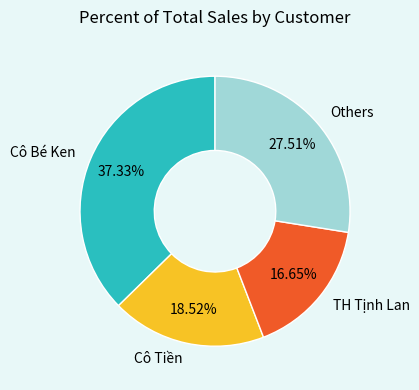

What is the ratio of the value at TH Tịnh Lan to the value at Cô Bé Ken?

0.4